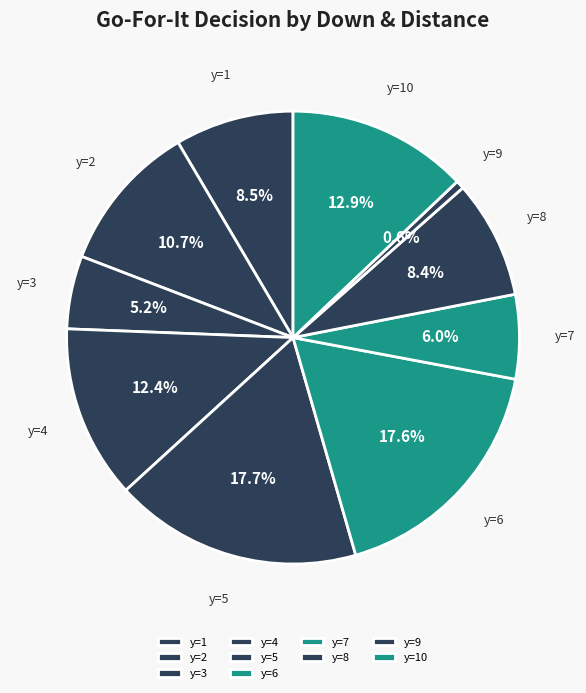

Which slice is the smallest?

y=9